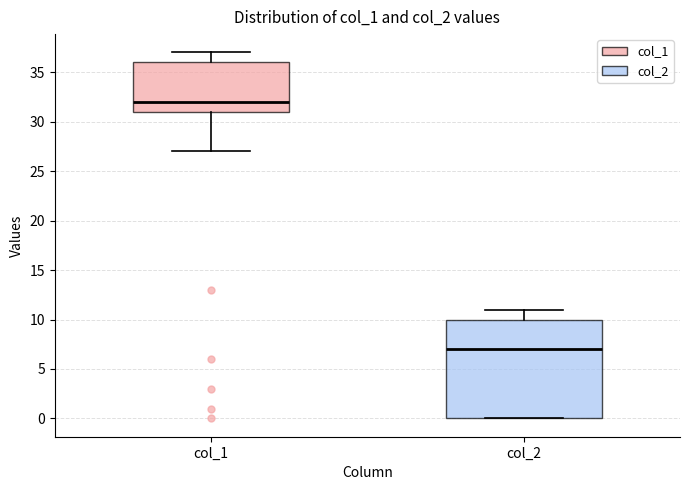

Reading left to right, transcribe this box plot: for each box, give where its median line is, the range the box spans, and where its two whiskers end, as read against the y-axis. The values are not printed on the chart, so give them approximately, as read against the axis.

col_1: median 32, box 31 to 36, whiskers 27 to 37
col_2: median 7, box 0 to 10, whiskers 0 to 11